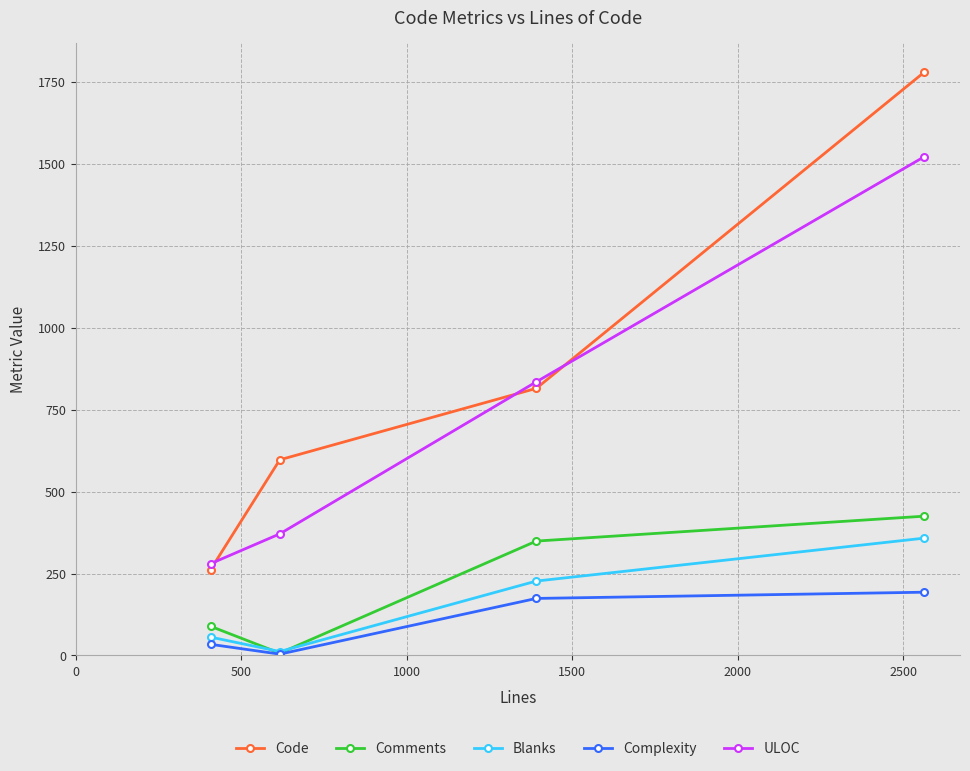

Which series has the widest spread of values?

Code